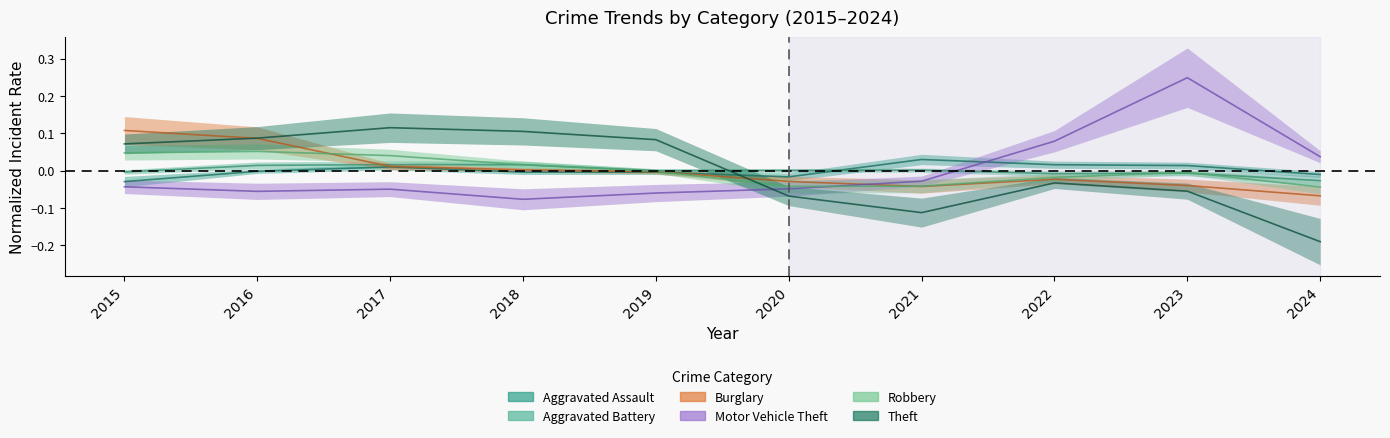

What are all the series names shown in the legend?

Aggravated Assault, Aggravated Battery, Burglary, Motor Vehicle Theft, Robbery, Theft